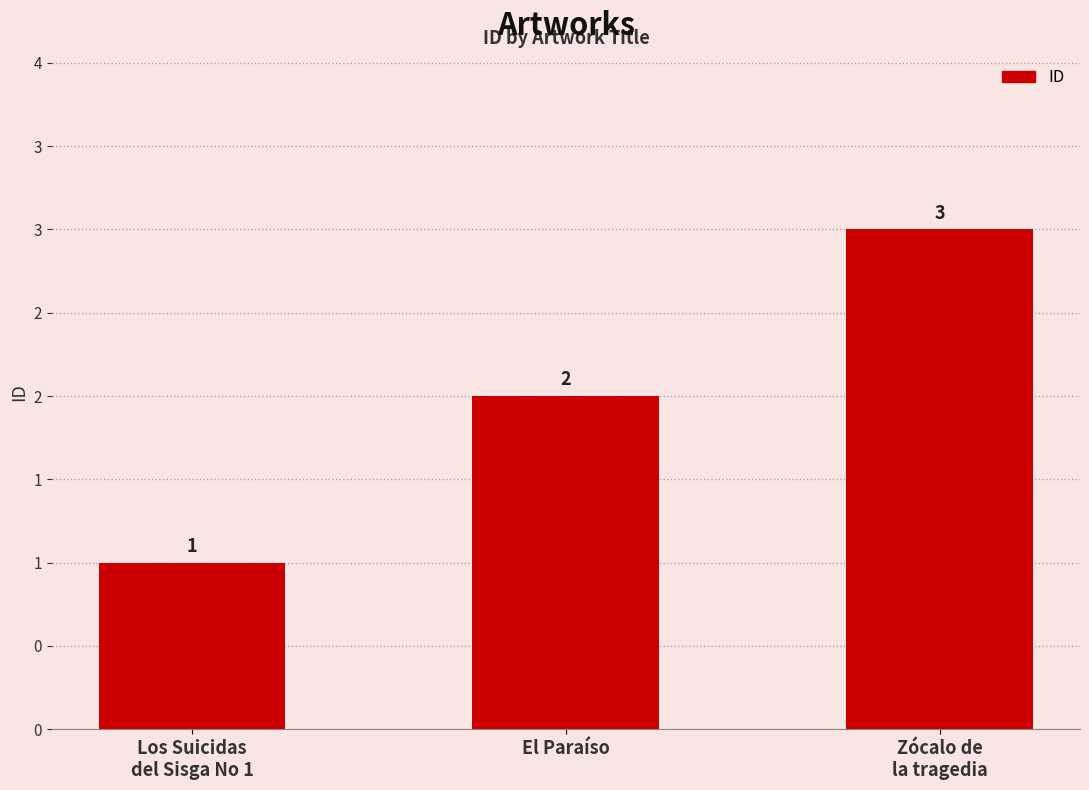

What is the sum of the values at Los Suicidas
del Sisga No 1 and El Paraíso?

3